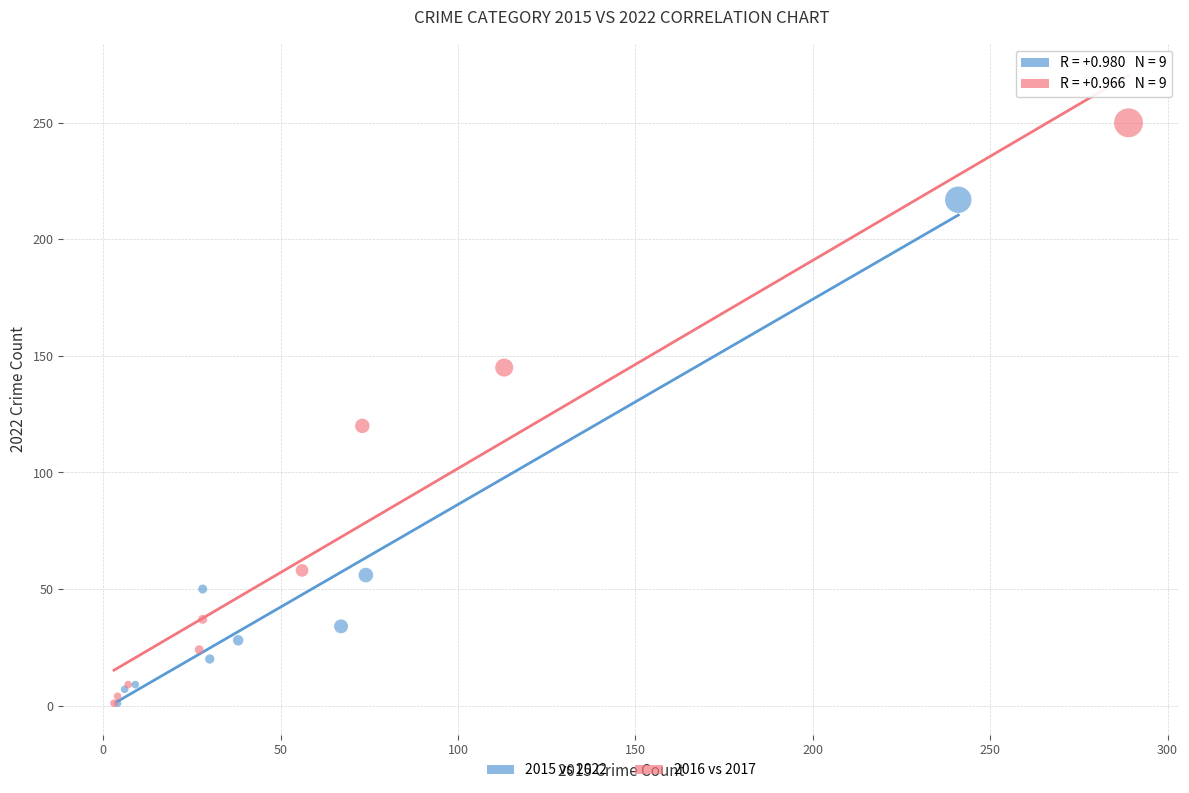

Which series has the largest Y range (max minus min)?

2016 vs 2017